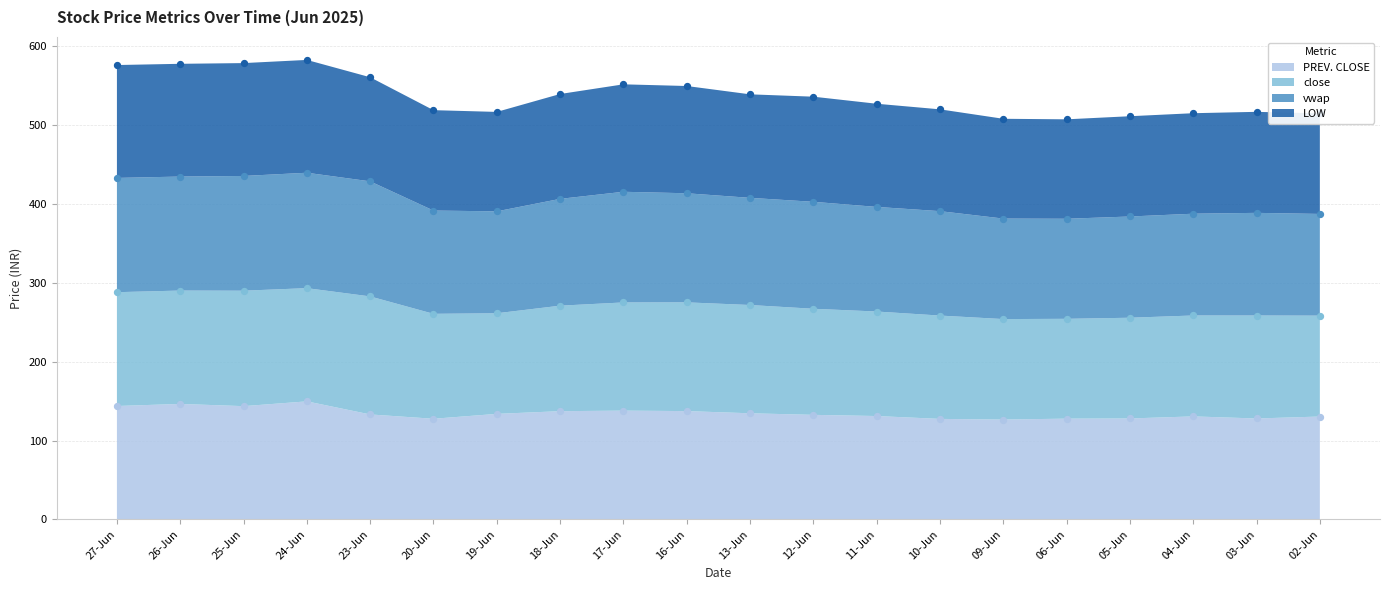

Which series has the largest total across all categories?

vwap